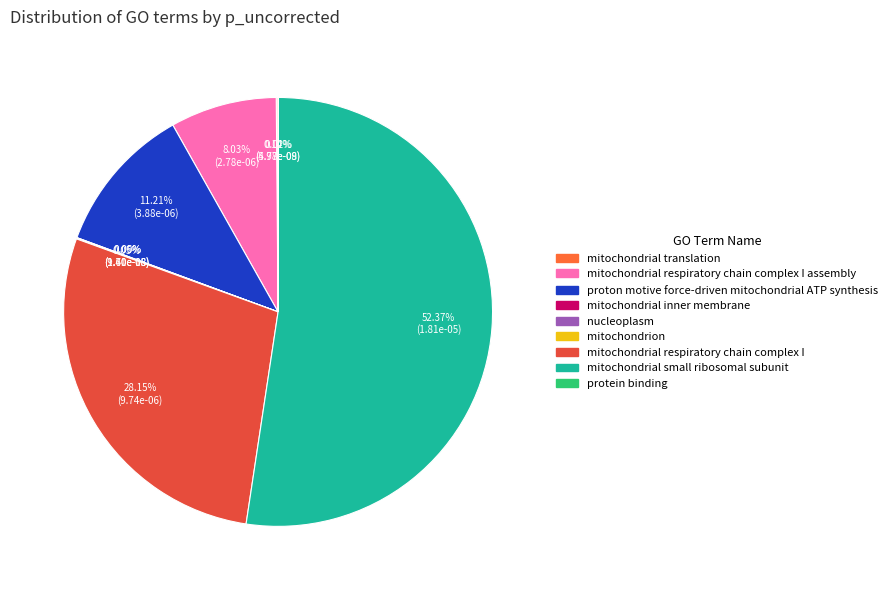

How many segments does this pie chart have?

9